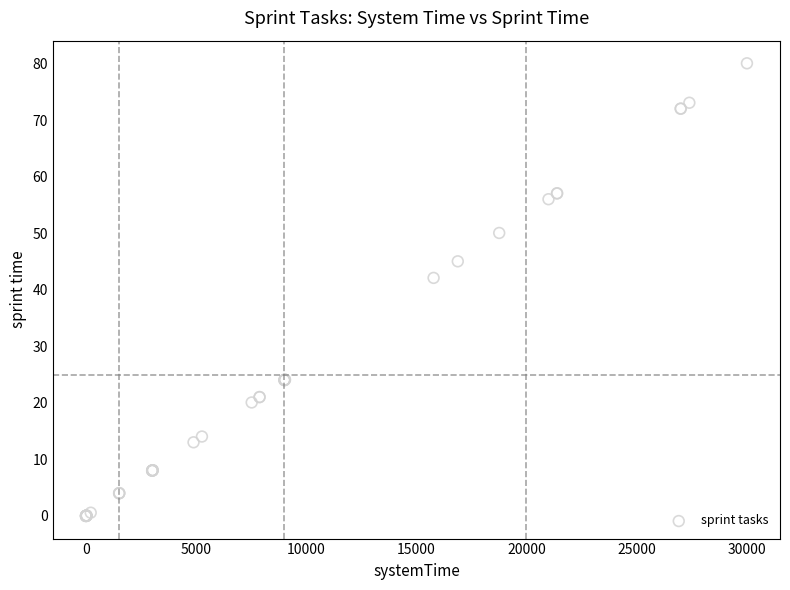

What Y value in the scatter plot is closest to 40?

42.1